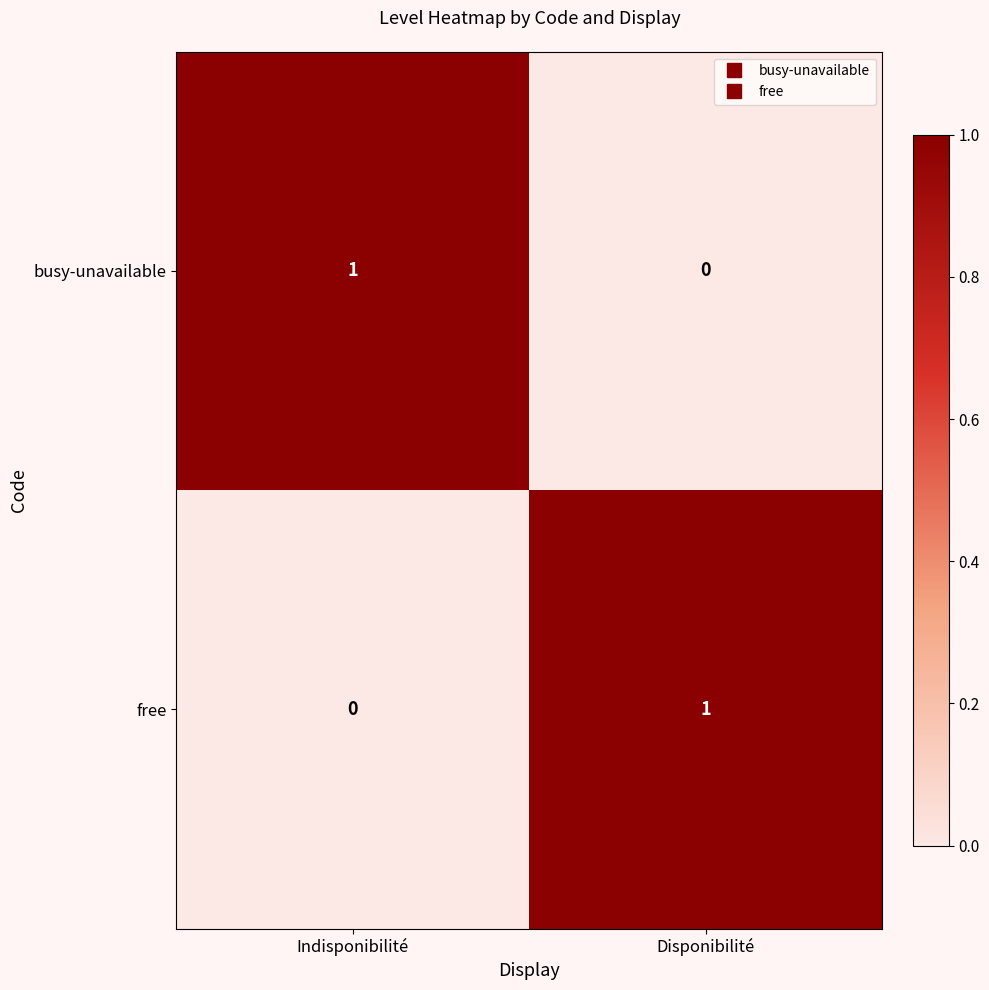

Rank the categories by free value from highest to lowest.

Disponibilité, Indisponibilité